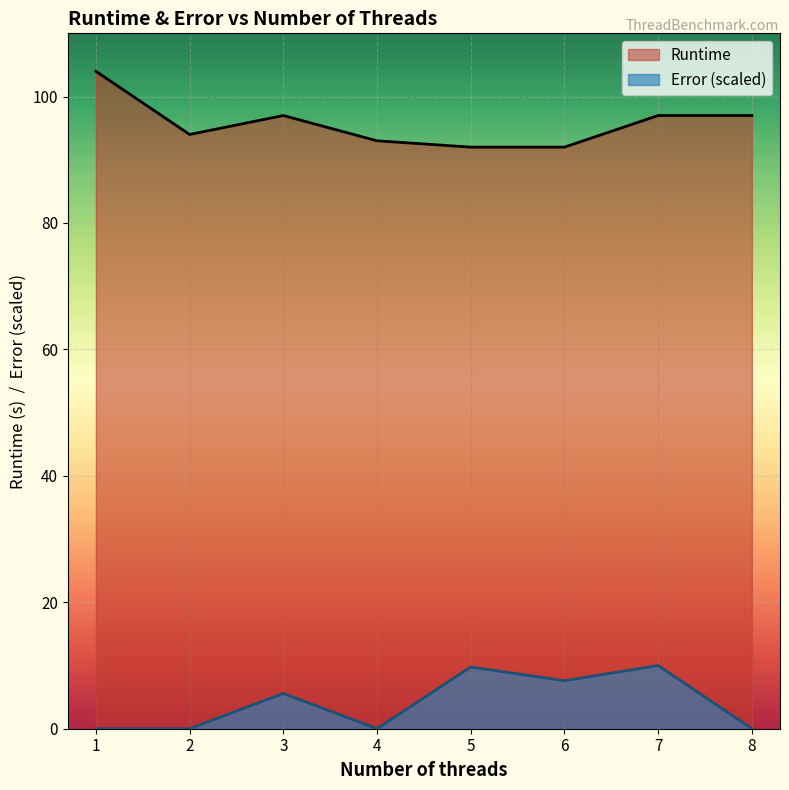

Reading left to right, what are all the values shown in this chart?

Runtime: 1=104.0	2=94.0	3=97.0	4=93.0	5=92.0	6=92.0	7=97.0	8=97.0
Error: 1=0.0	2=0.0	3=5.6	4=0.0	5=9.8	6=7.6	7=10.0	8=0.0